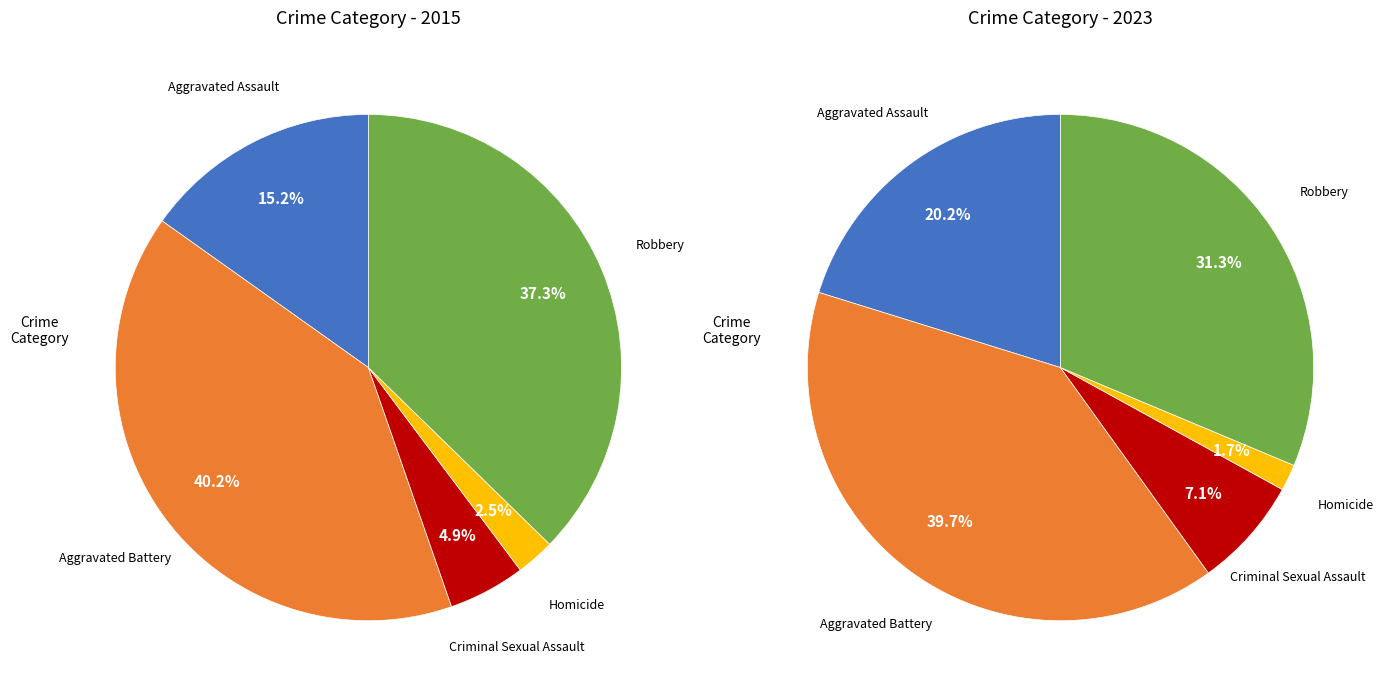

How many segments does this pie chart have?

5